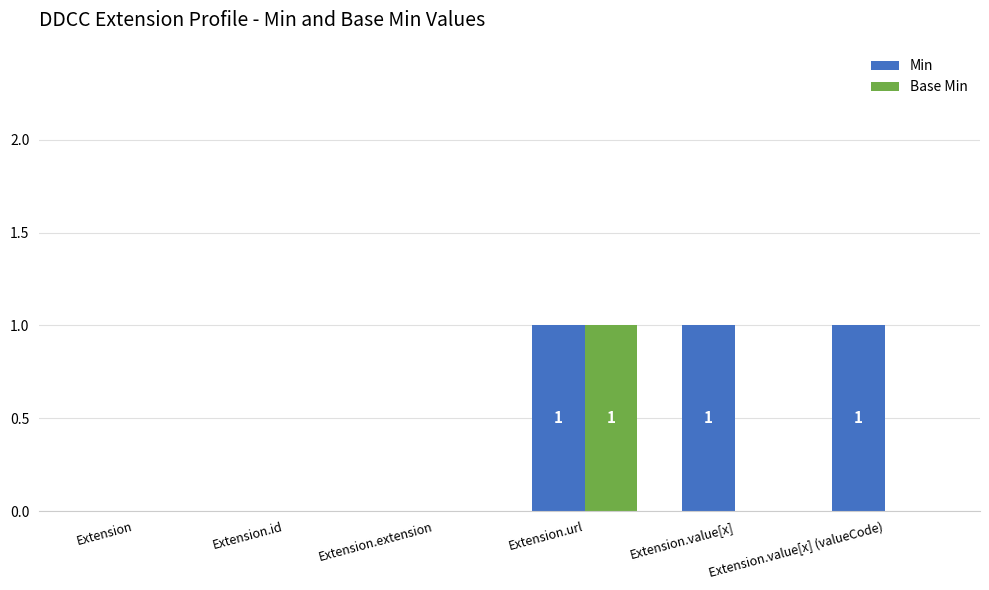

Which series changed the most between Extension.url and Extension.value[x] (valueCode)?

Base Min